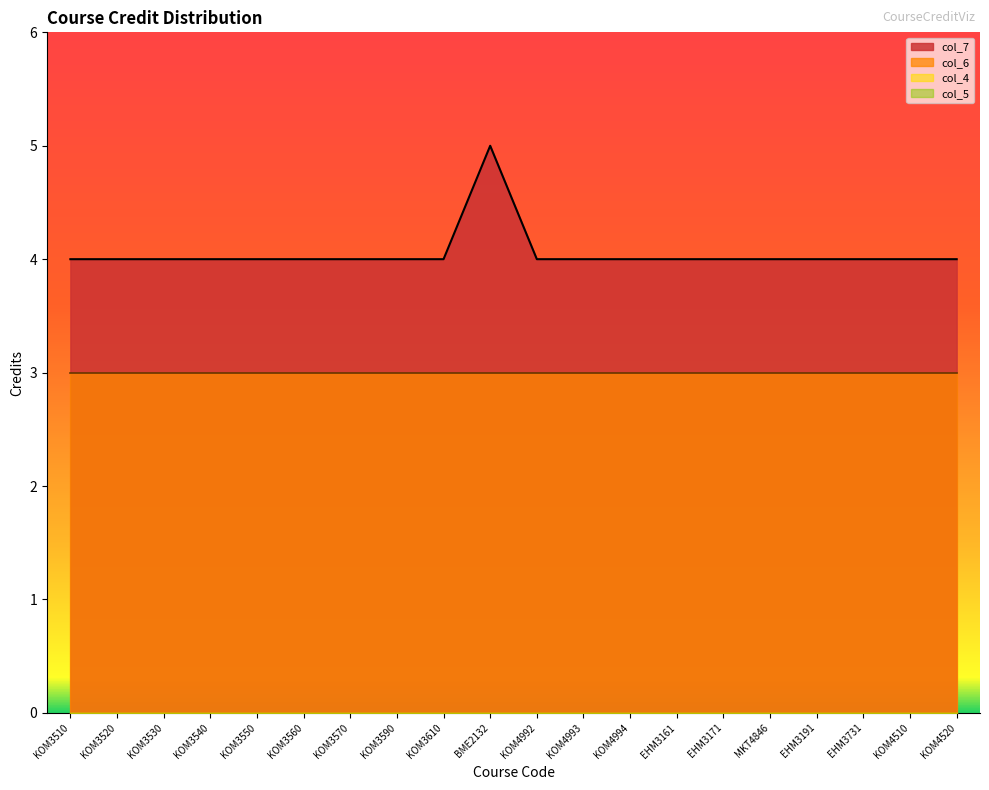

What are all the series names shown in the legend?

col_7, col_4, col_5, col_6